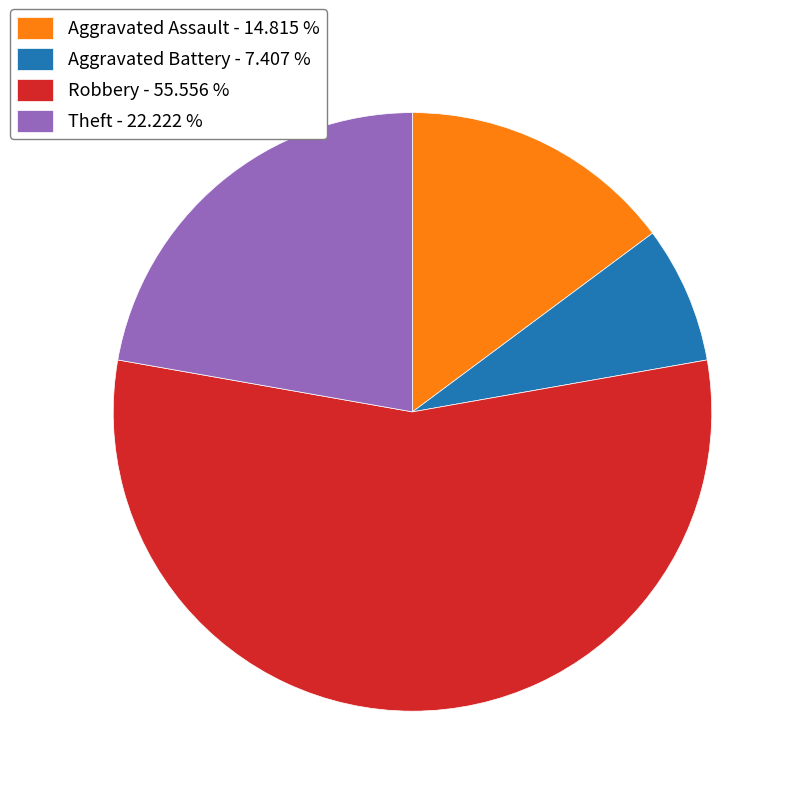

Count the number of slices in the pie.

4